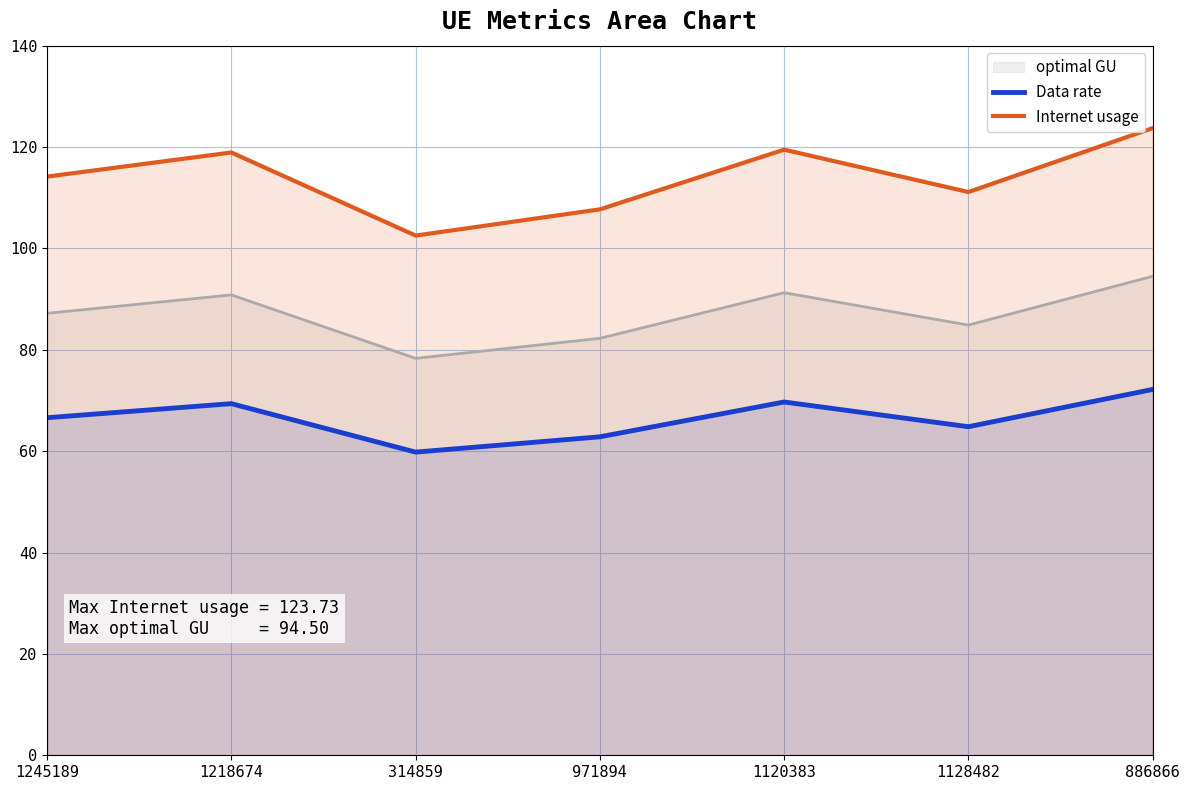

Which series has the largest total across all categories?

Internet usage